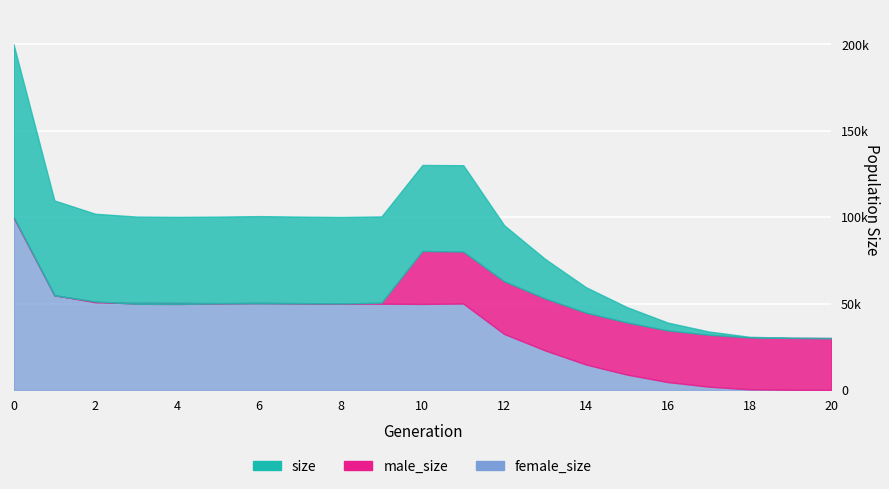

Count the number of data series in this chart.

3